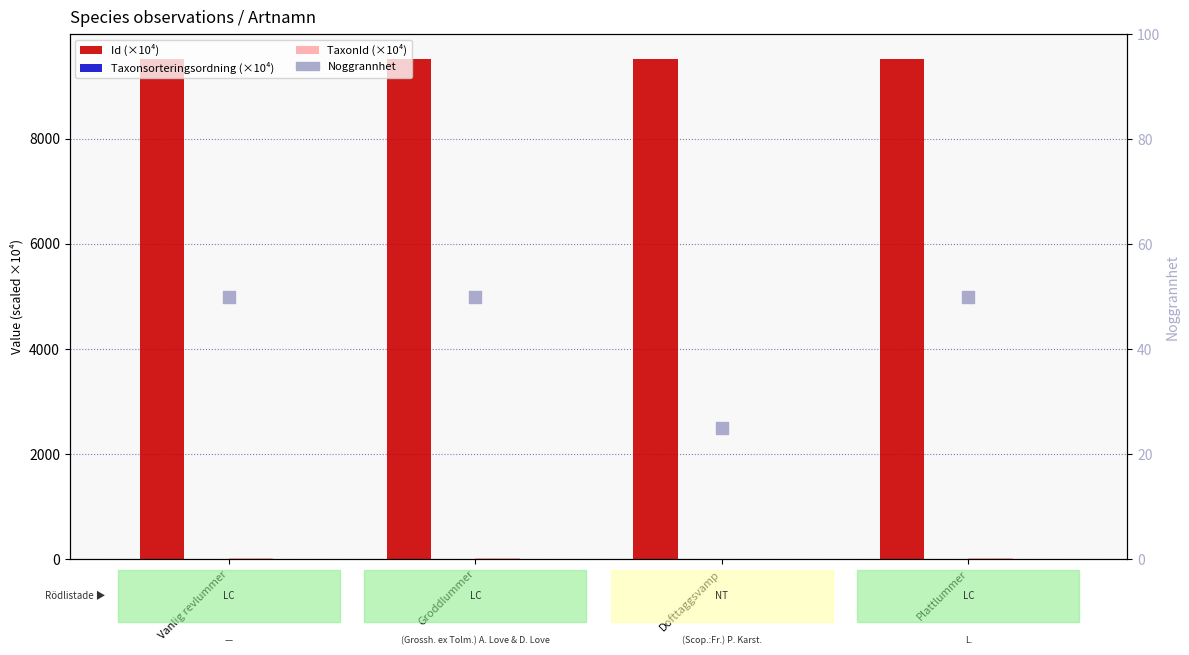

At which category is the sum across all series the highest?

Plattlummer